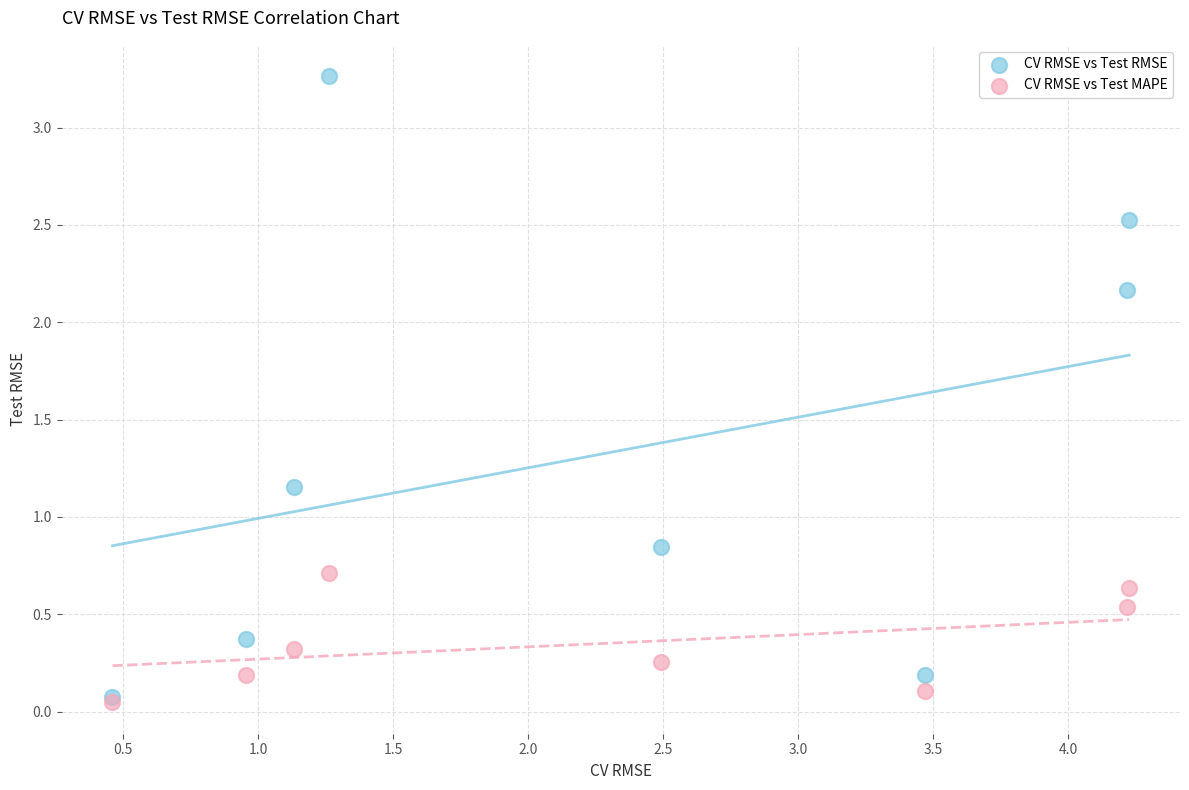

Which series has the widest spread of Y values?

CV RMSE vs Test RMSE